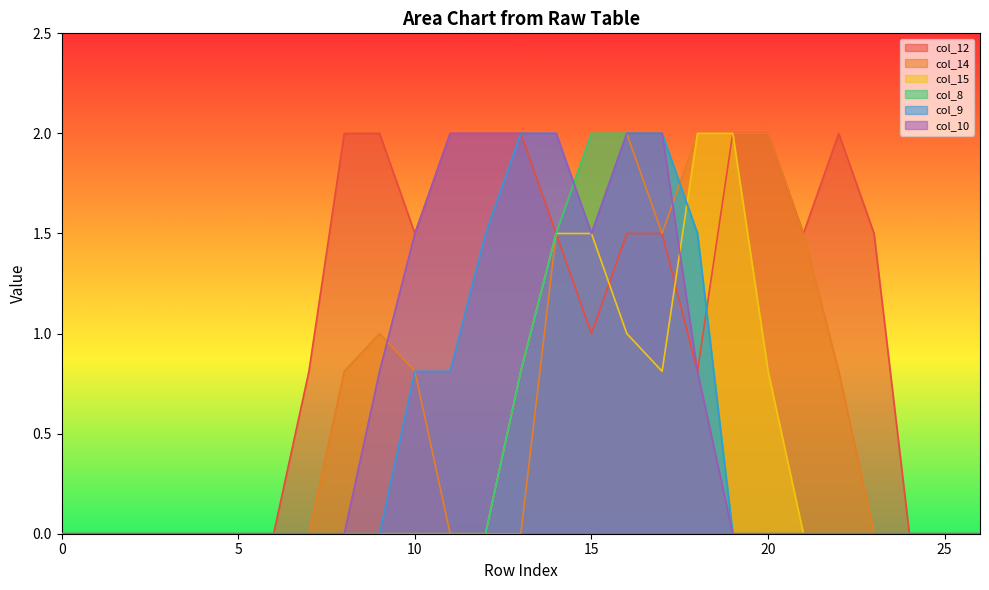

At how many categories does at least one series exceed 0?

17